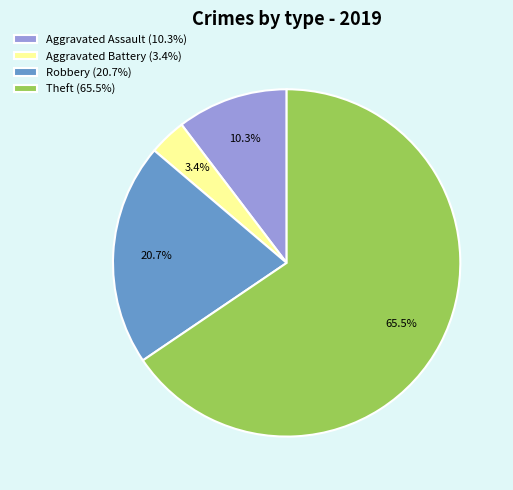

Combined, do Robbery (20.7%) and Aggravated Battery (3.4%) account for over 50%?

No